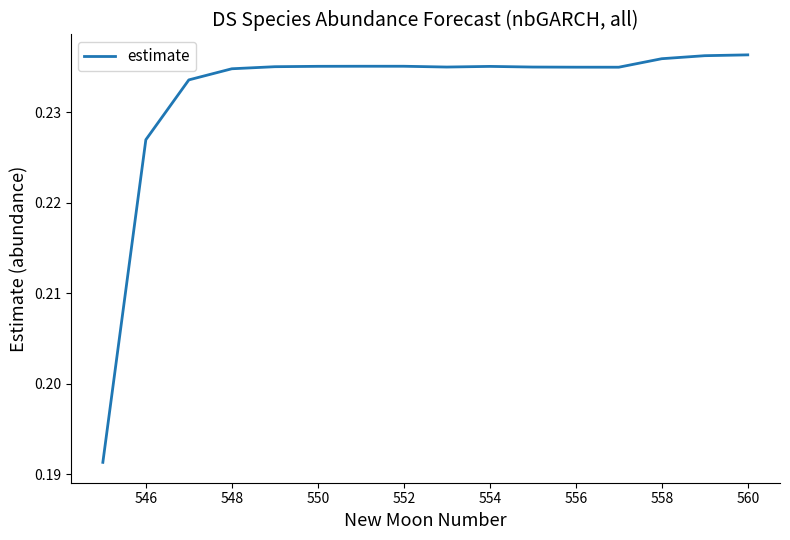

How many lines are shown in the chart?

1